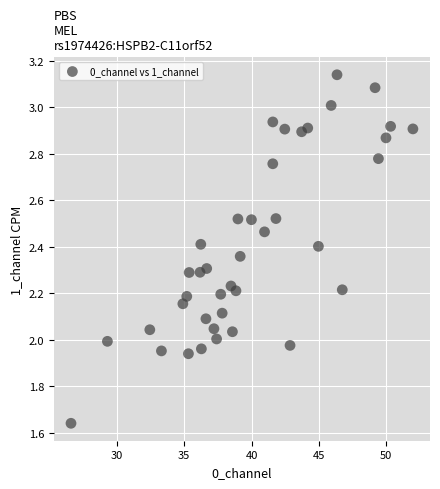

What is the range of X values (max minus min)?

25.4